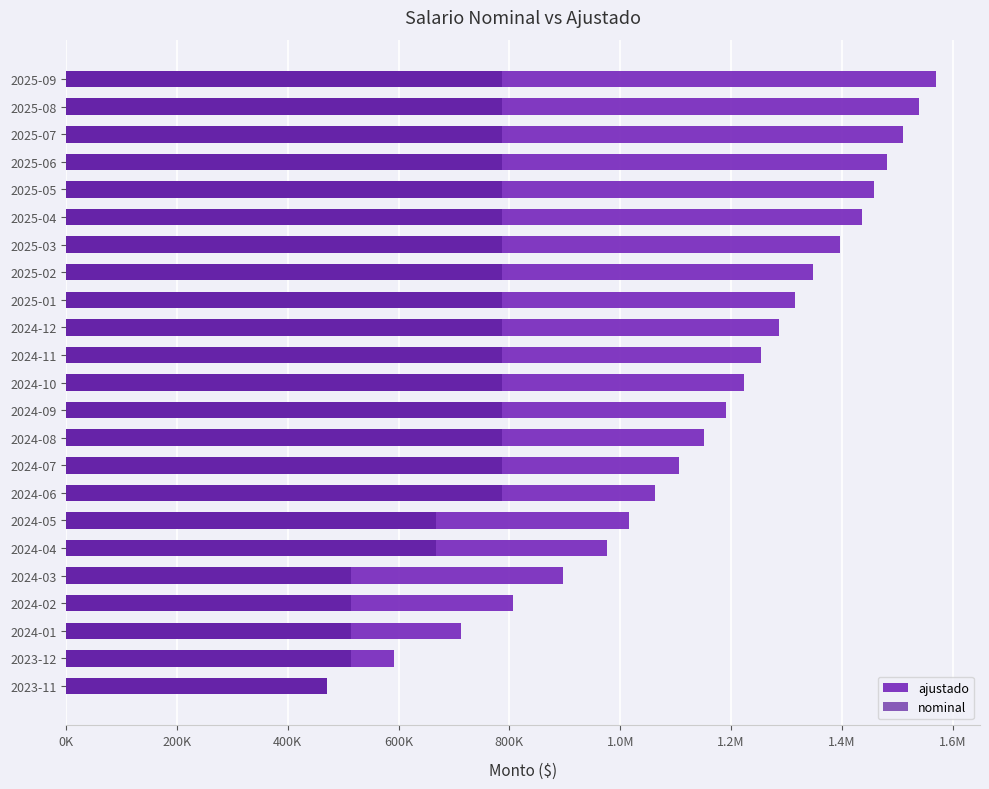

What position from the left is 2025-02?

16